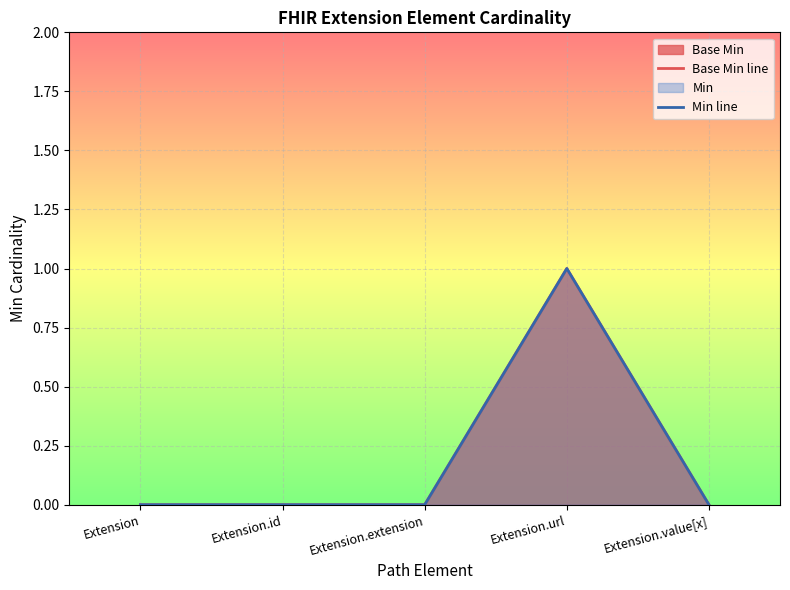

What is the difference between the Min line values at Extension.extension and Extension.url?

1